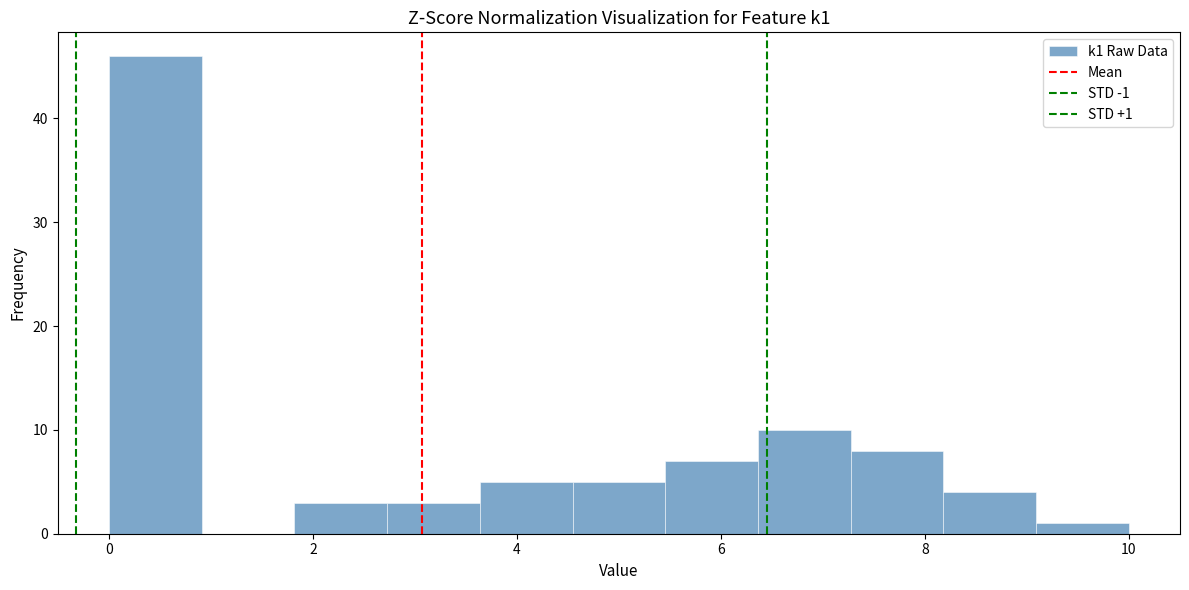

Over which range of the x-axis is the bar tallest?

0.0 to 1.0